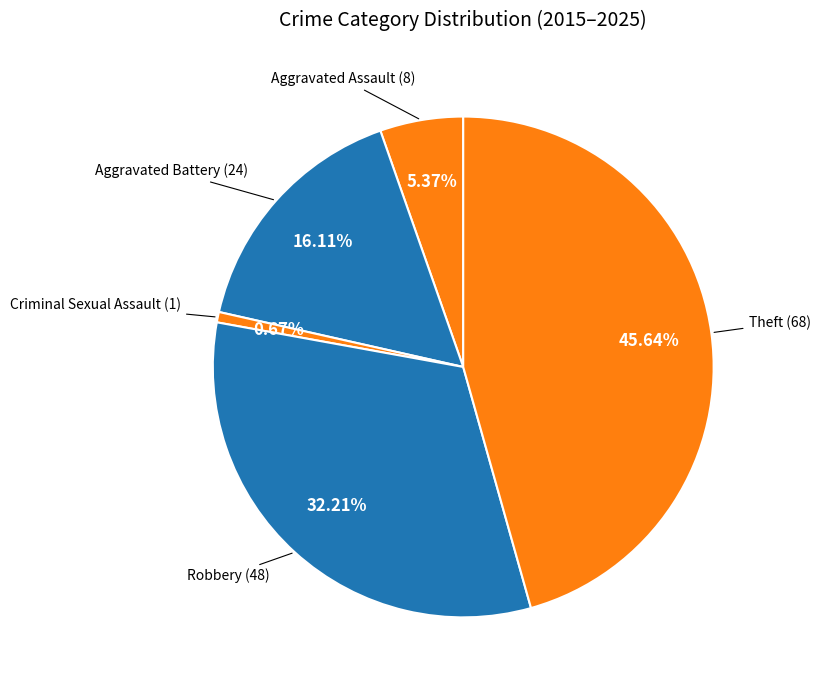

What is the smallest slice in the pie chart?

Criminal Sexual Assault